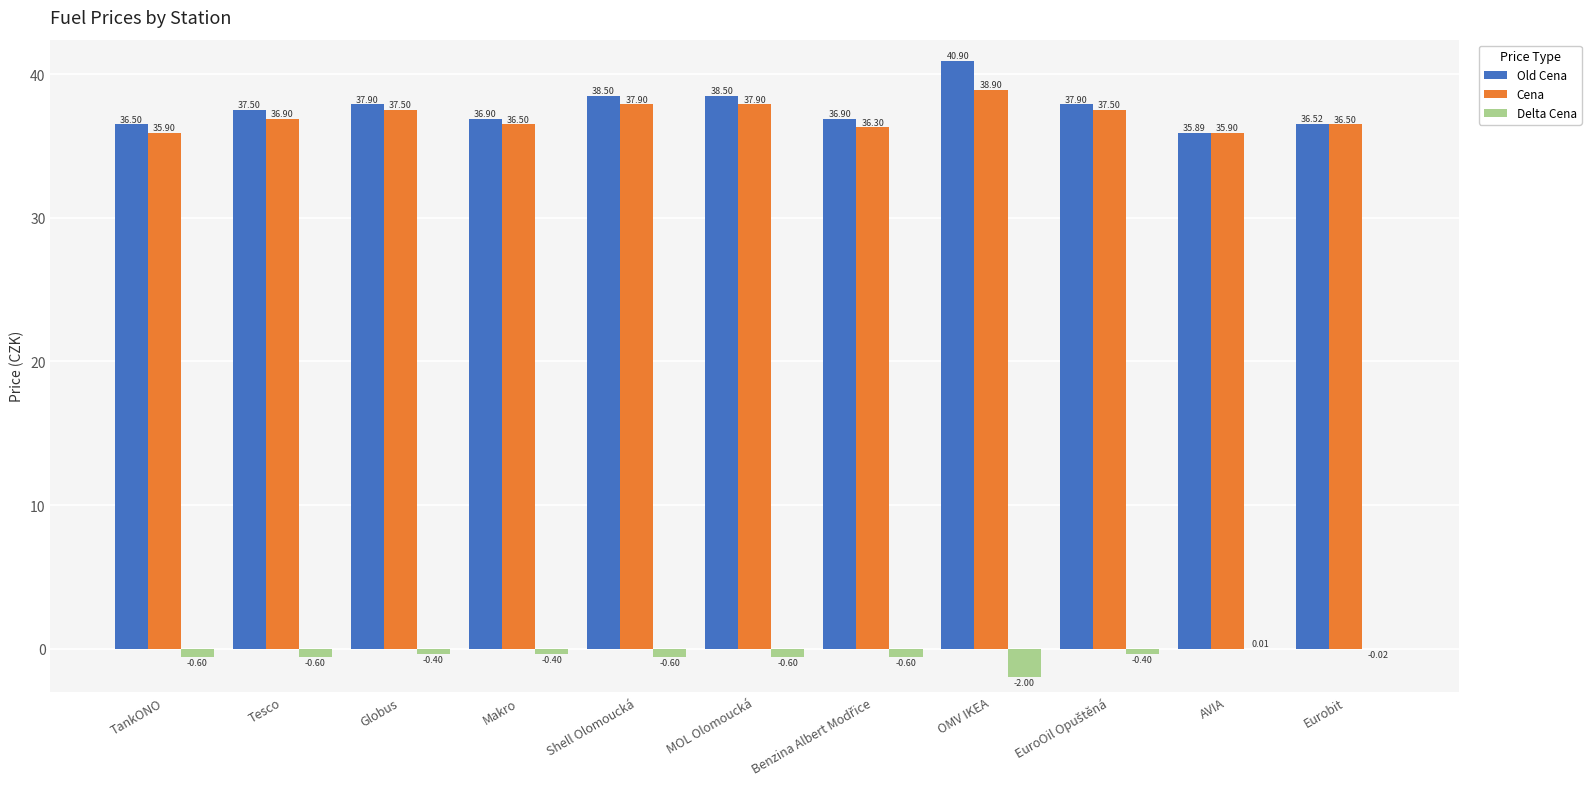

What is the maximum value shown in the chart?

40.9